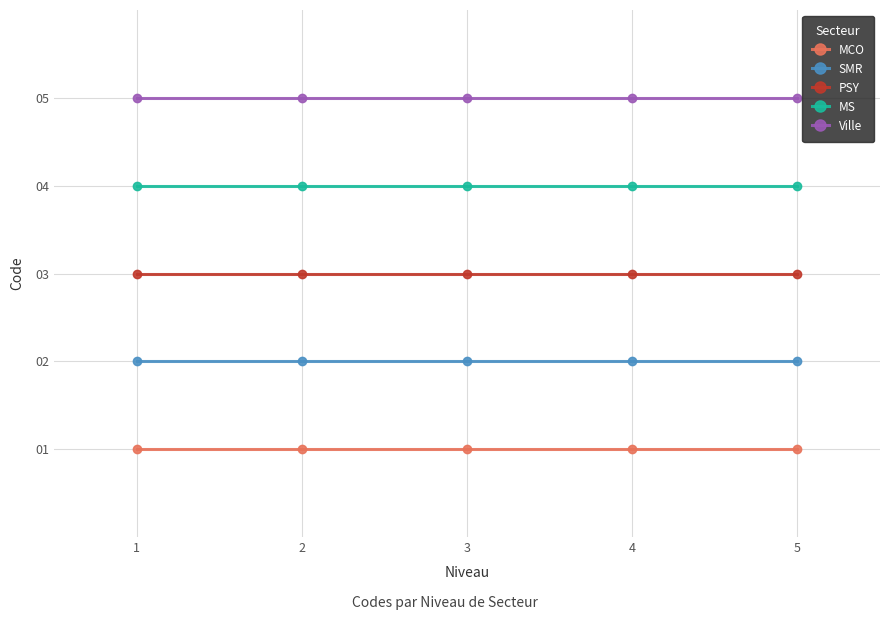

Reading right to left, transcribe all the data shown in this chart.

MCO: 1	1	1	1	1
SMR: 2	2	2	2	2
PSY: 3	3	3	3	3
MS: 4	4	4	4	4
Ville: 5	5	5	5	5